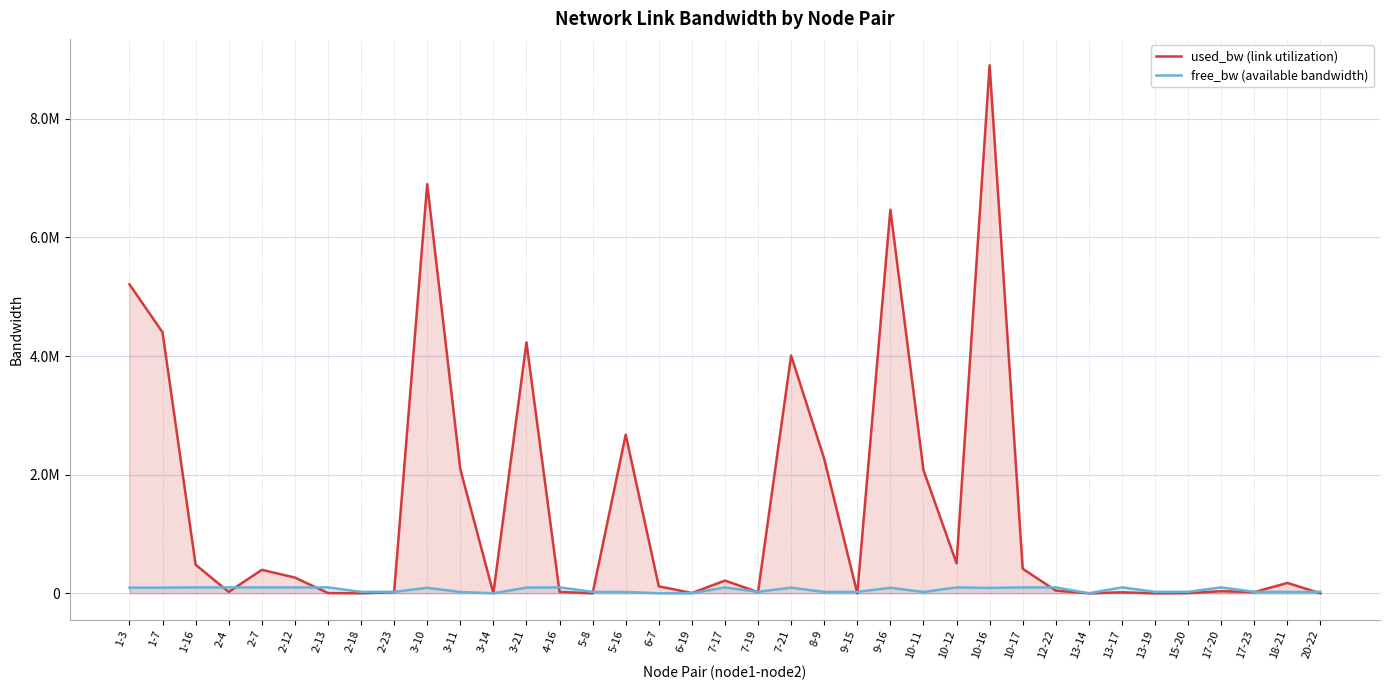

The free_bw (available bandwidth) series shows 99995.0 at 2-13. True or false?

True